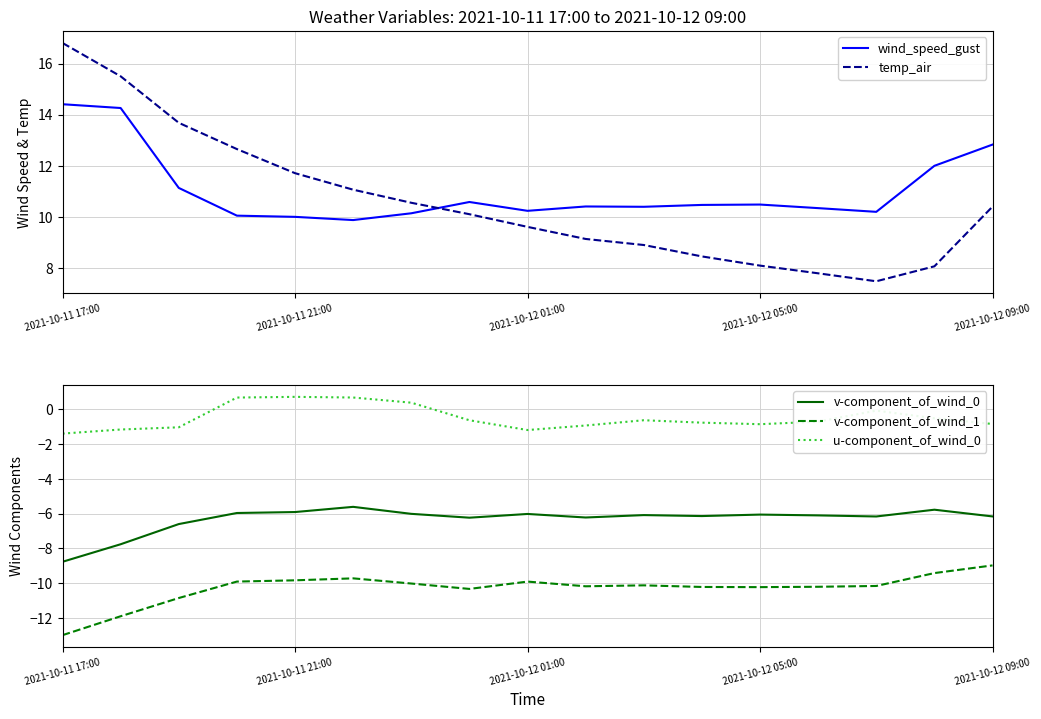

What is the smallest value displayed?

-13.0